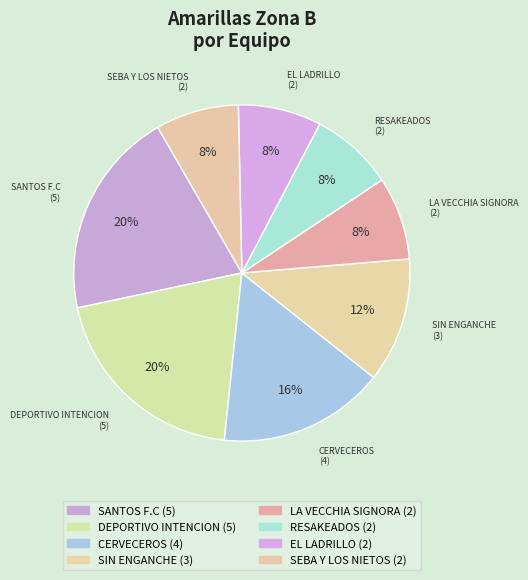

To the nearest percent, what portion does LA VECCHIA SIGNORA represent?

8%